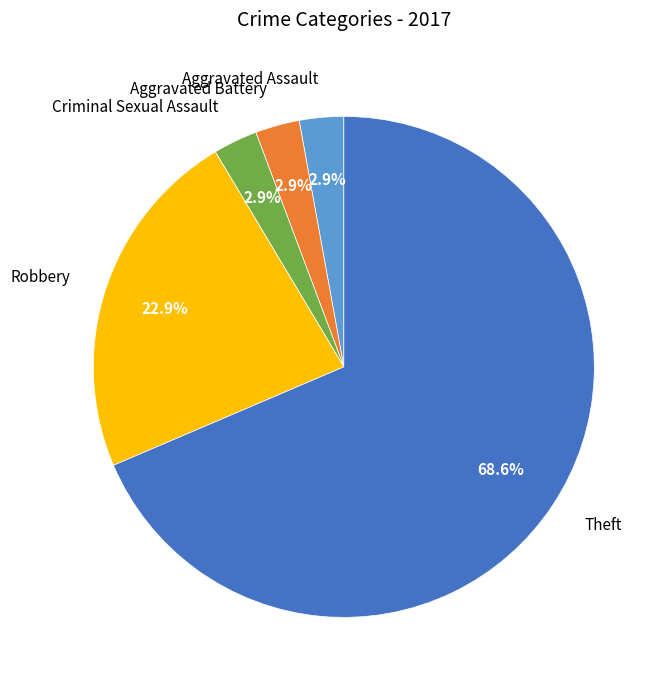

How many slices are in this pie chart?

5